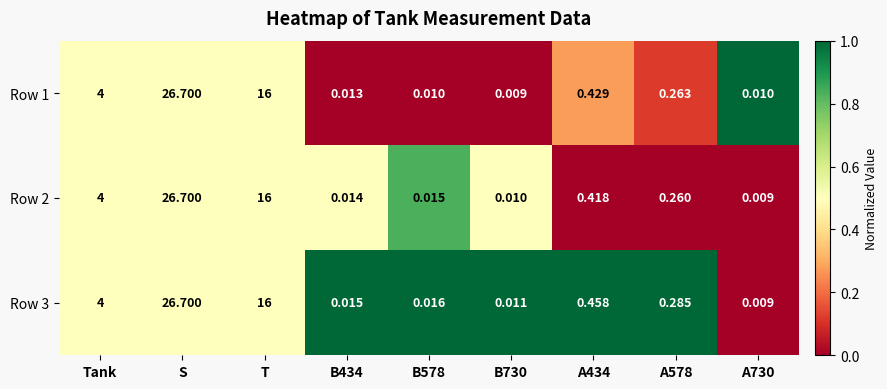

Is the value of Row 2 at T greater than the value of Row 3 at S?

No